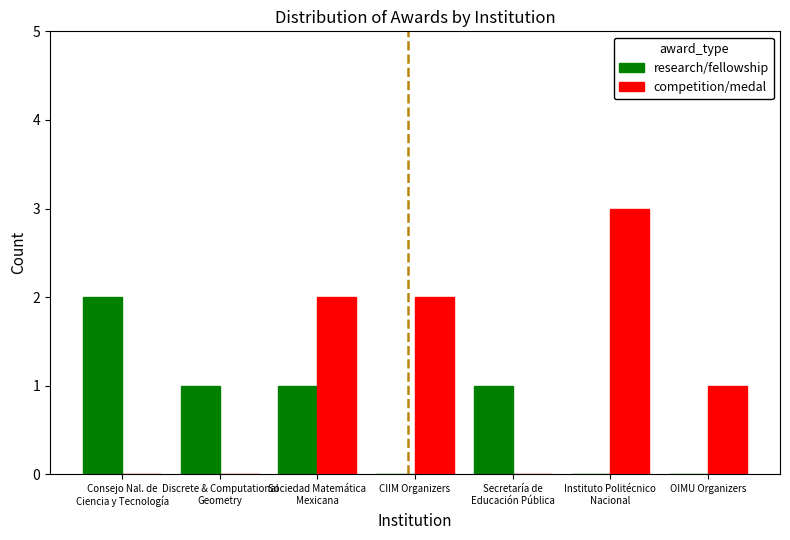

Count the competition/medal values in the range 0 to 2.

6